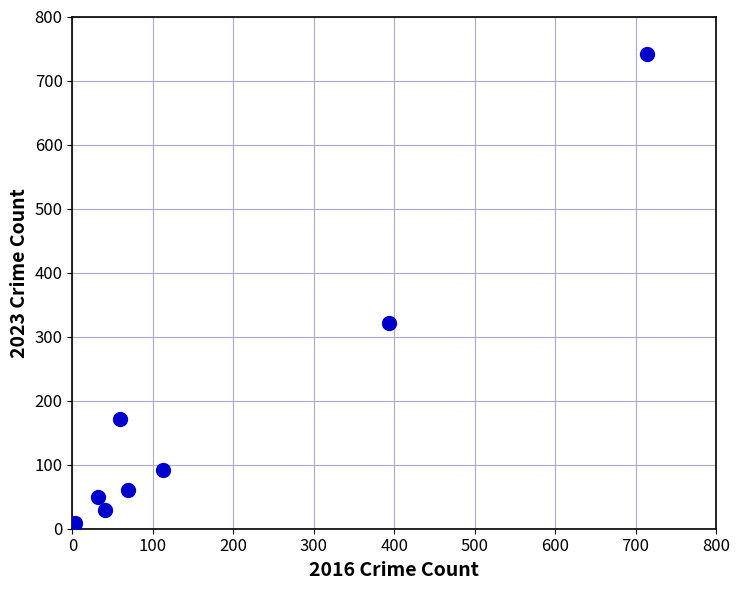

What Y value in the scatter plot is closest to 372?

321